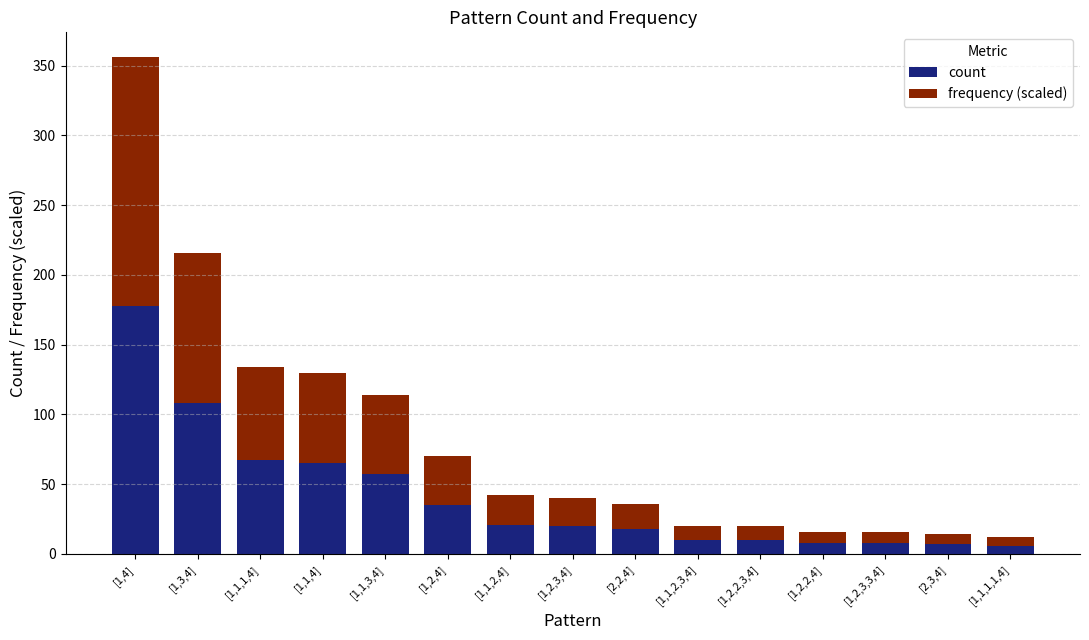

What is the lowest value of the count series?

6.0